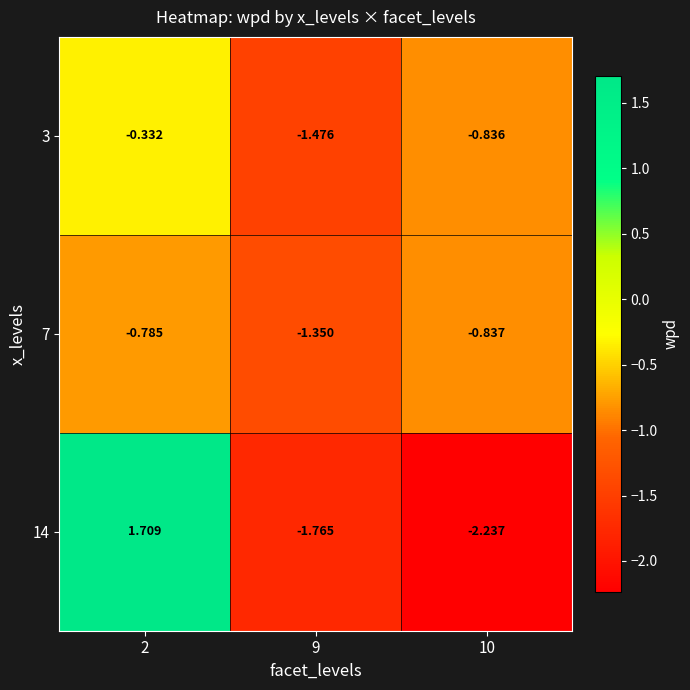

Which series has the largest range (max minus min)?

14